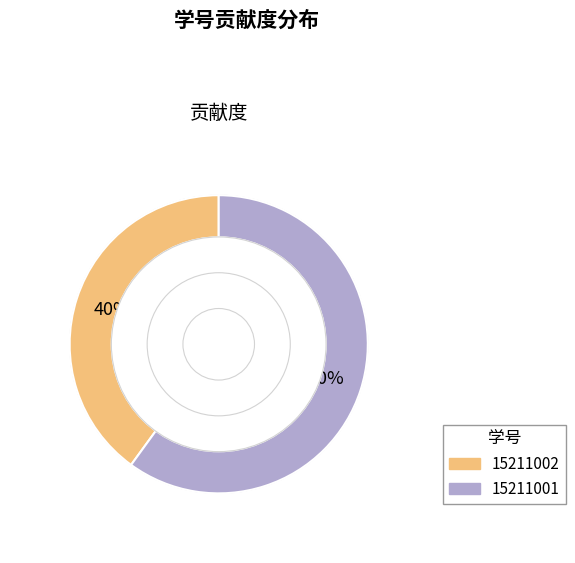

To the nearest percent, what percentage of the pie is 15211002?

40%